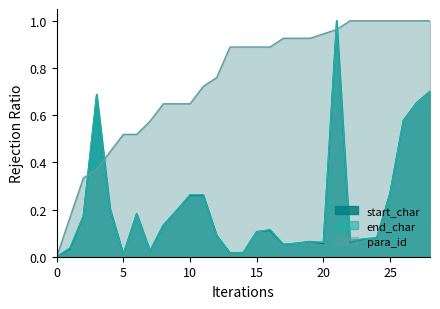

What are all the series names shown in the legend?

start_char, end_char, para_id